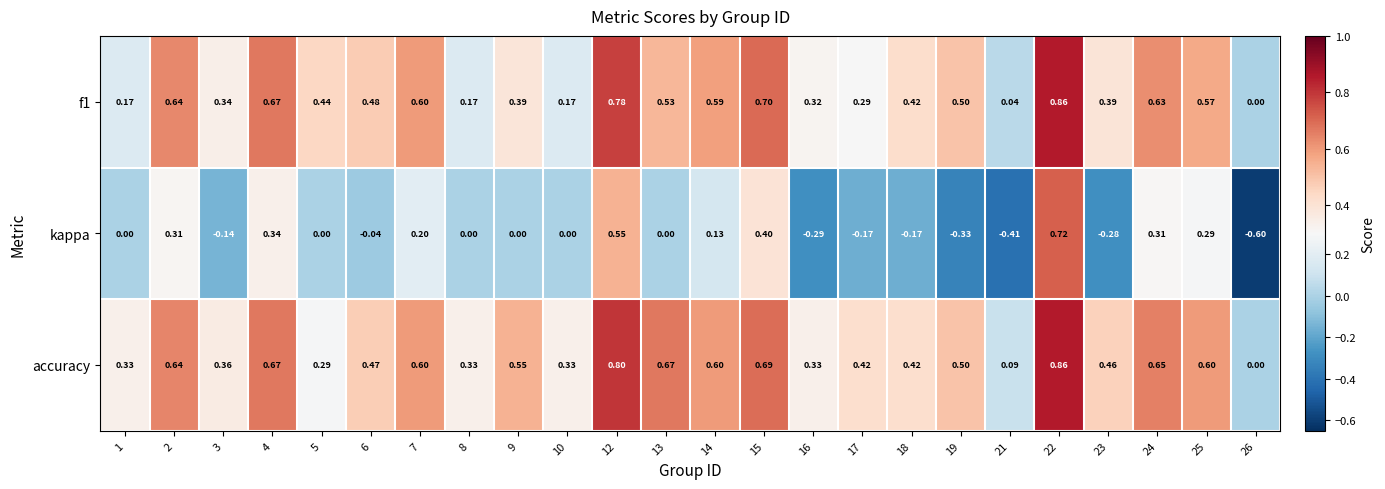

Which series has the widest spread of values?

kappa